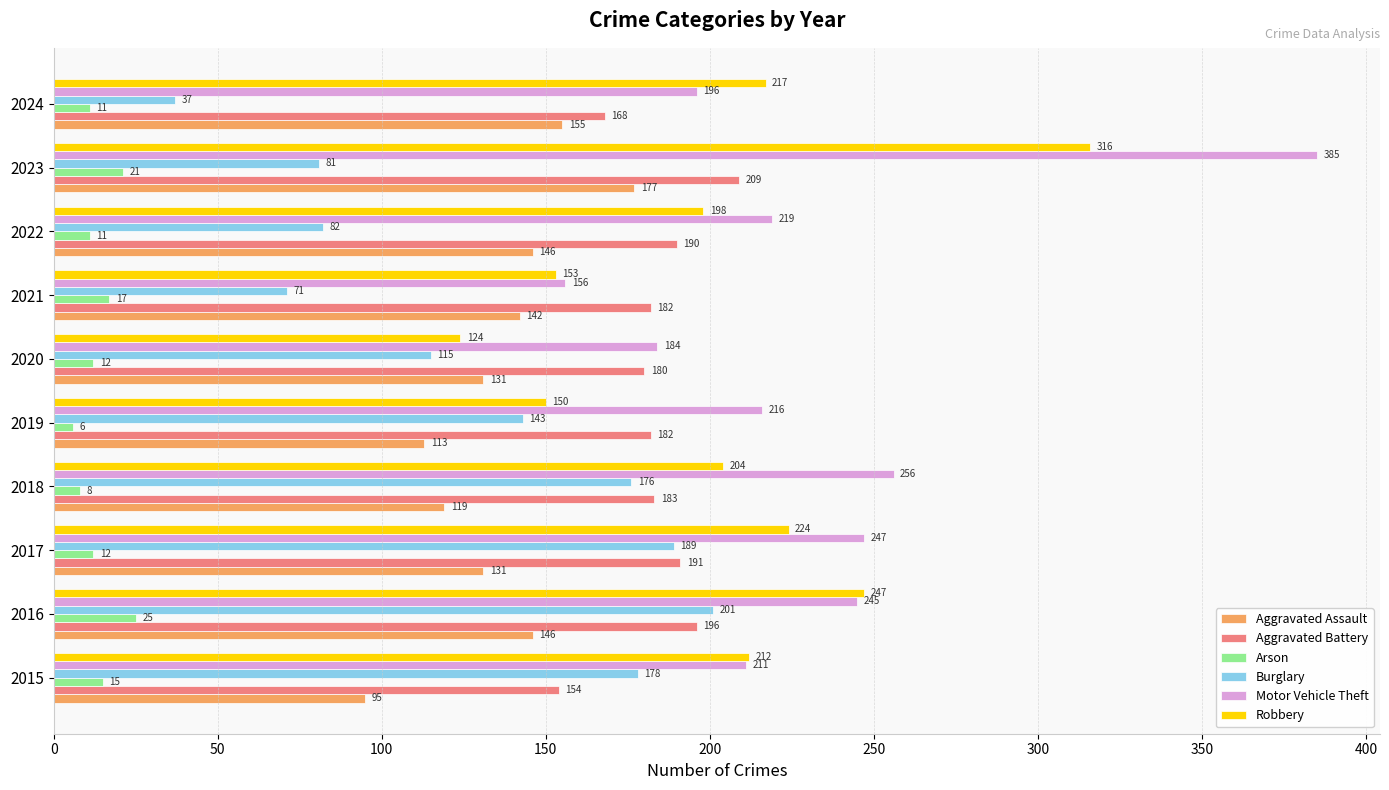

At which label is Motor Vehicle Theft closest to 270?

2018